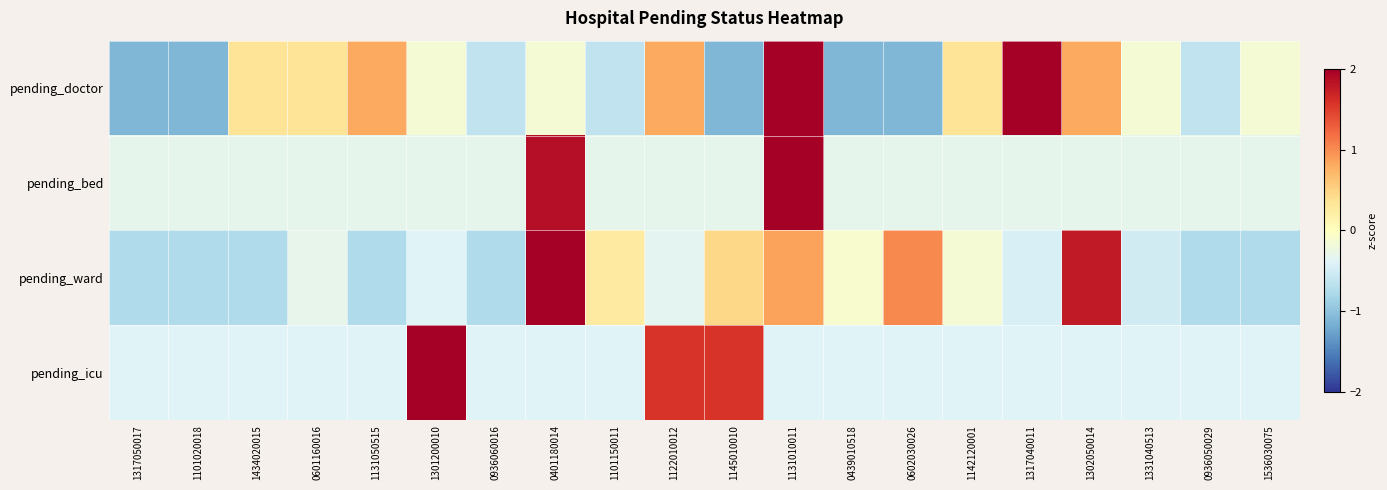

What is the difference between the highest and lowest values at 1142120001?

0.7